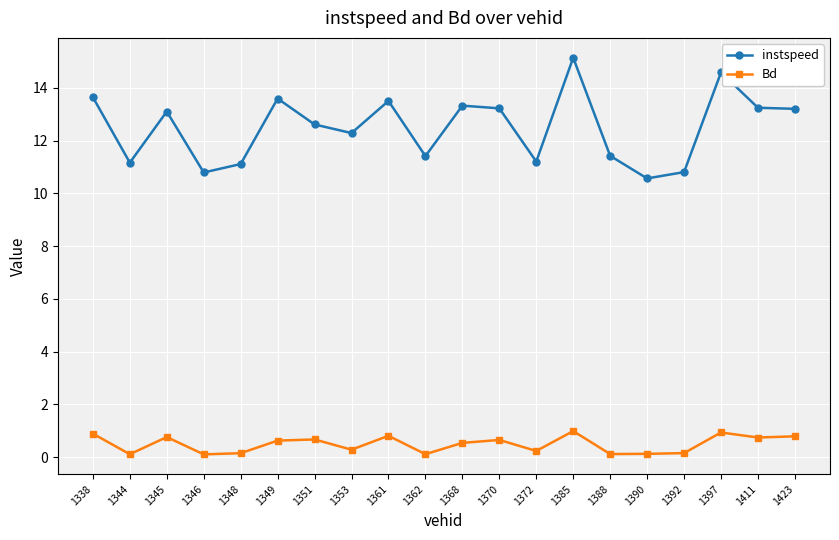

Rank the series by their maximum value, from lowest to highest.

Bd, instspeed